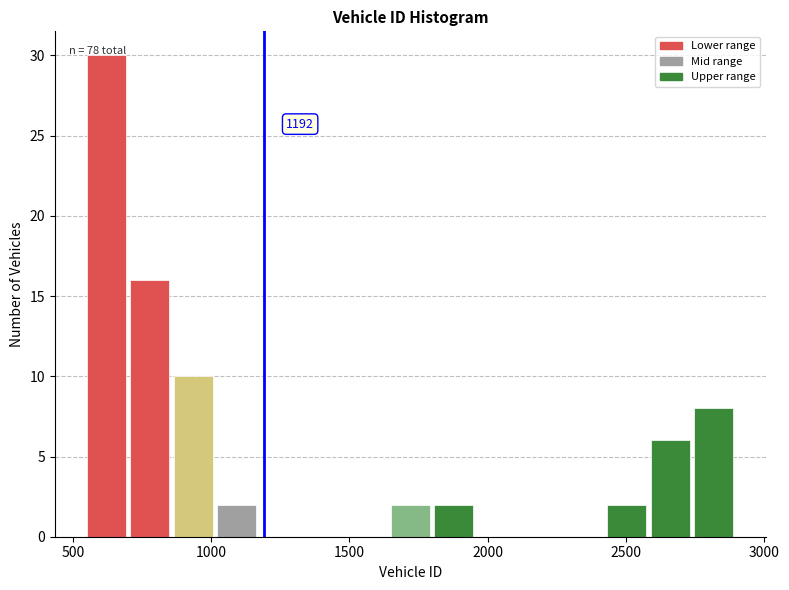

Read against the x-axis, roughly where is the centre of the tallest bar?

600